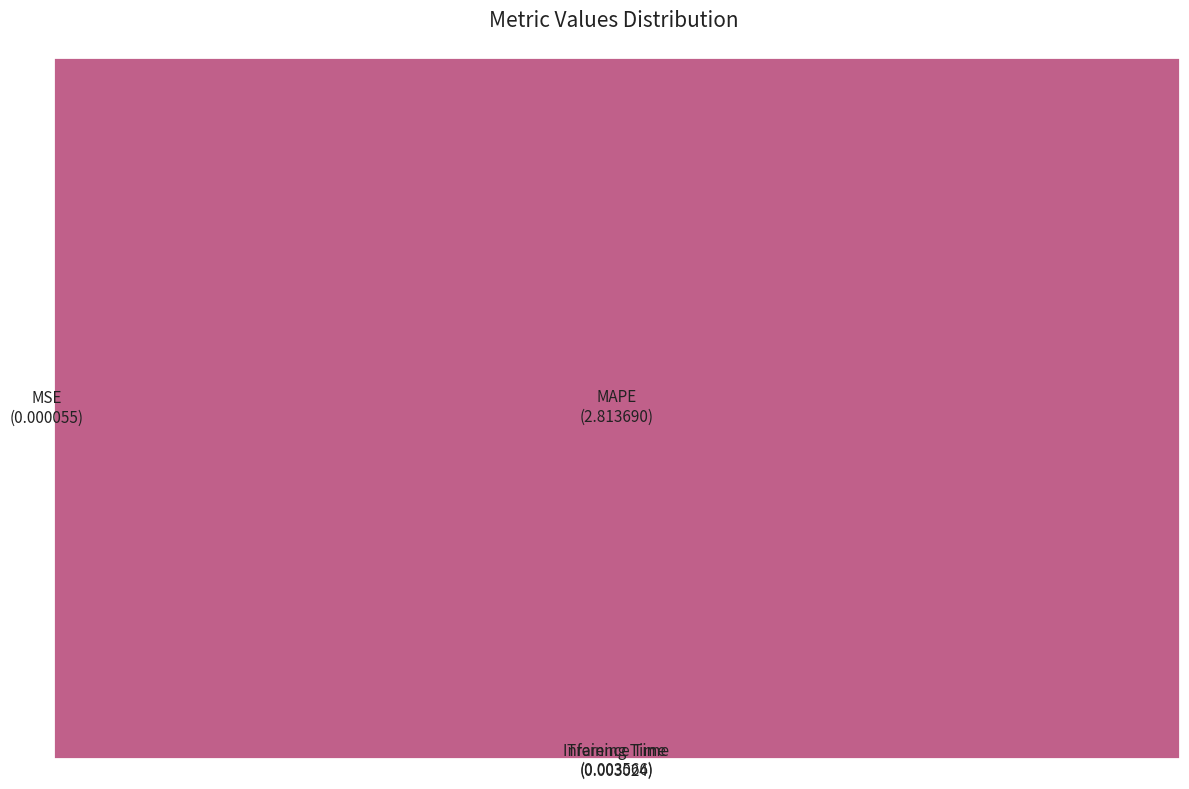

Which slice represents more than half of the pie?

MAPE